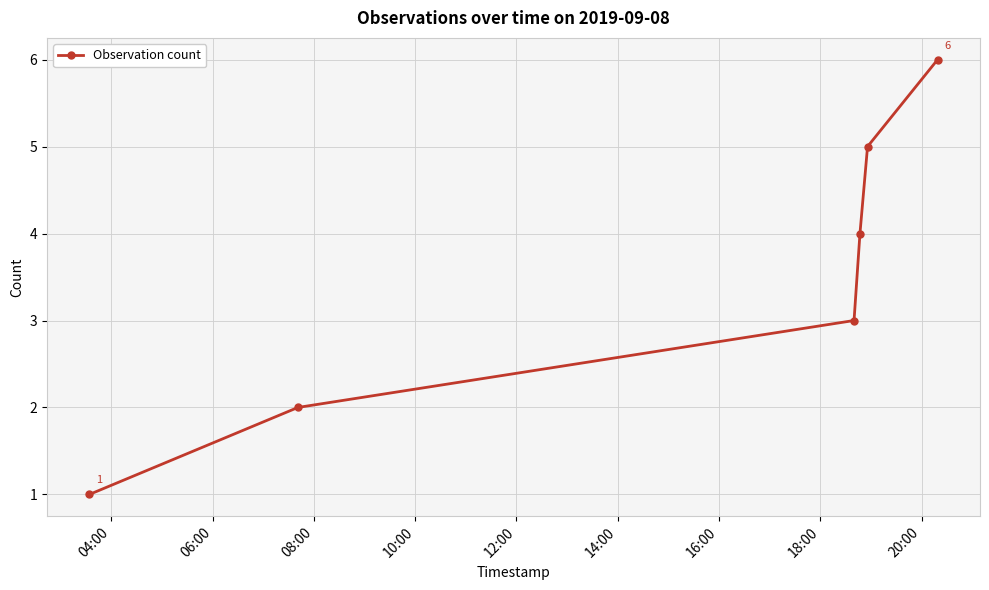

What is the average value?

4